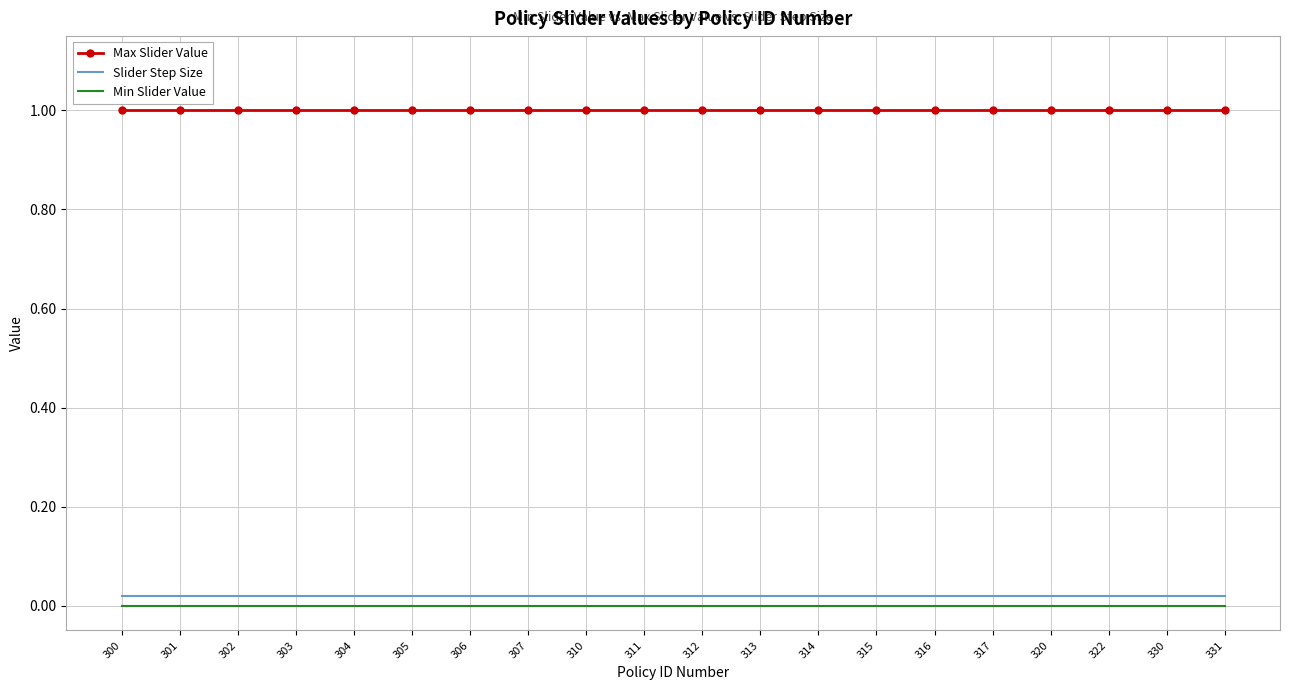

List the series in order of their peak value, lowest first.

Min Slider Value, Slider Step Size, Max Slider Value